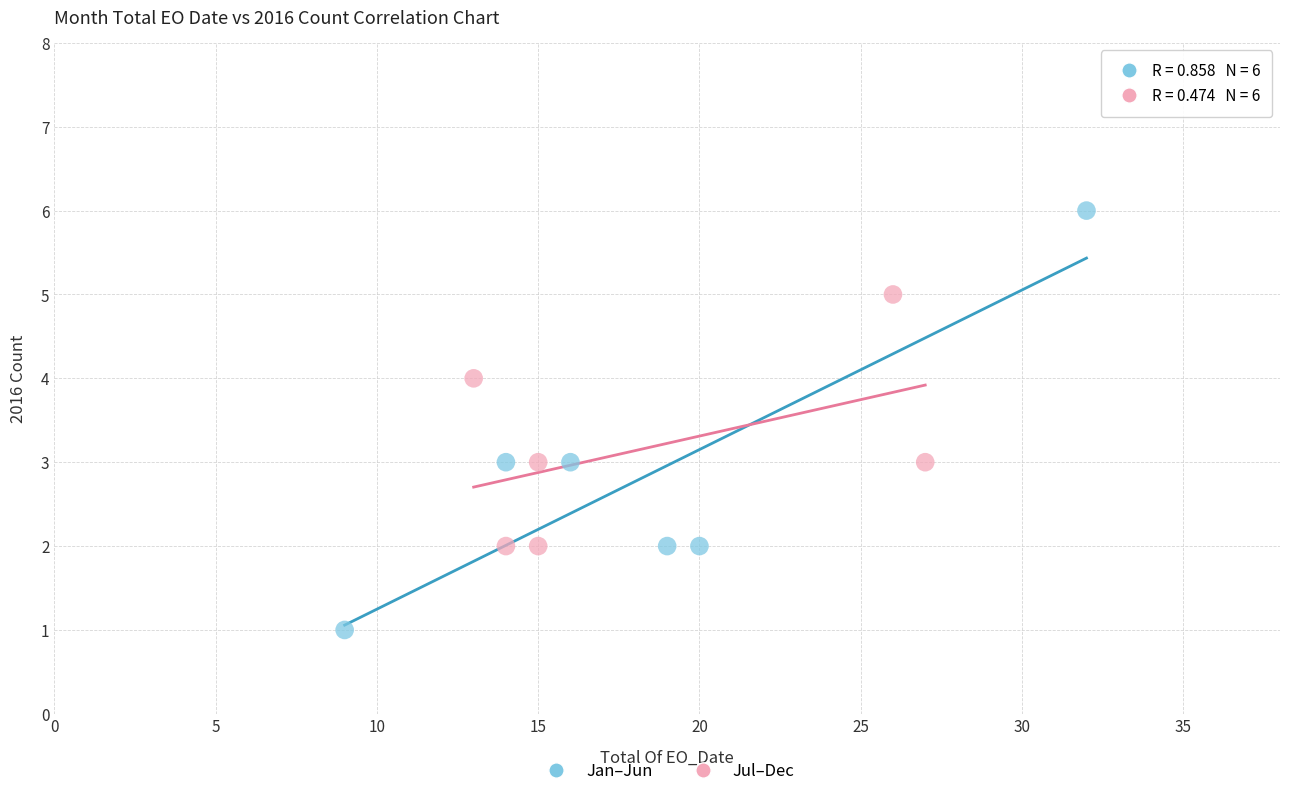

What are all the series names shown in the legend?

Jan–Jun, Jul–Dec